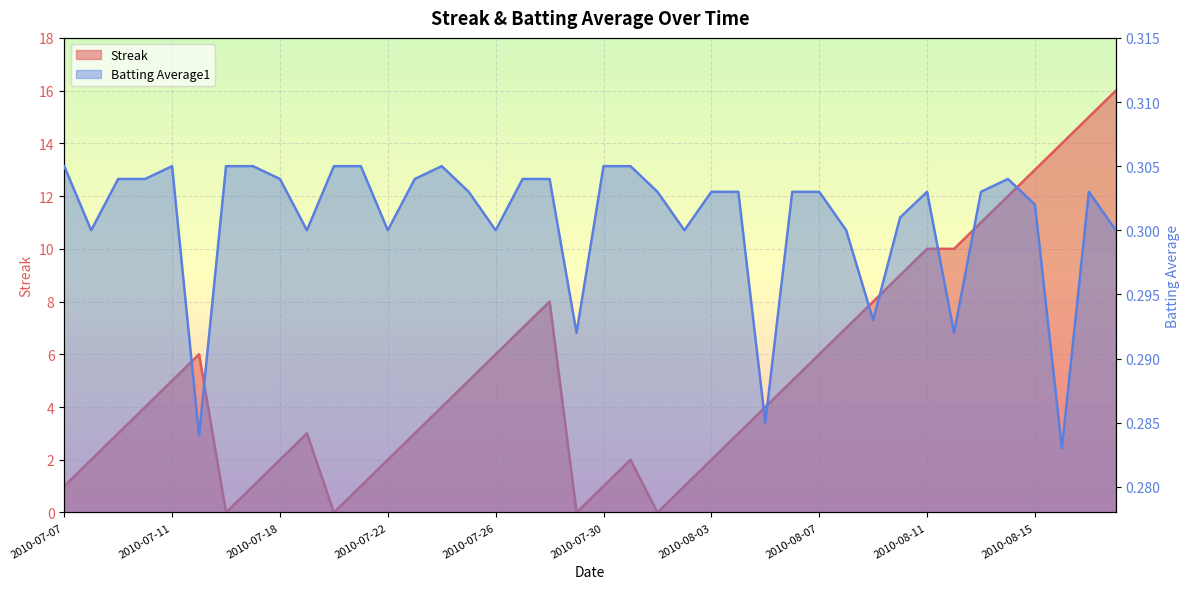

List the series in order of their peak value, lowest first.

Batting Average1, Streak